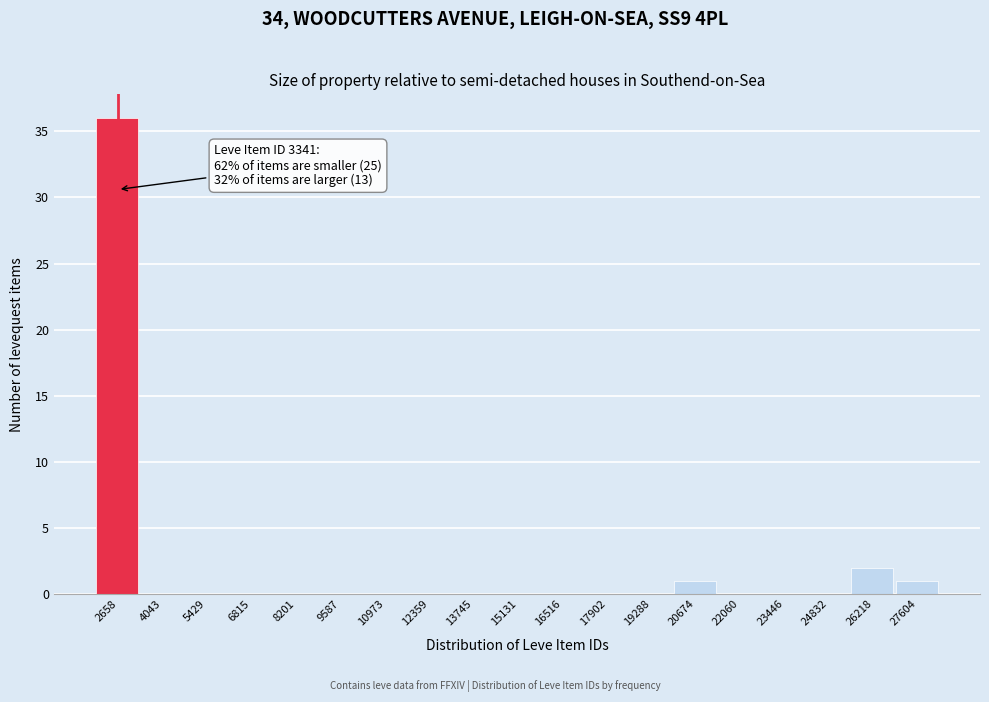

Reading left to right, what are all the values shown in this chart?

2658=36	4043=0	5429=0	6815=0	8201=0	9587=0	10973=0	12359=0	13745=0	15131=0	16516=0	17902=0	19288=0	20674=1	22060=0	23446=0	24832=0	26218=2	27604=1